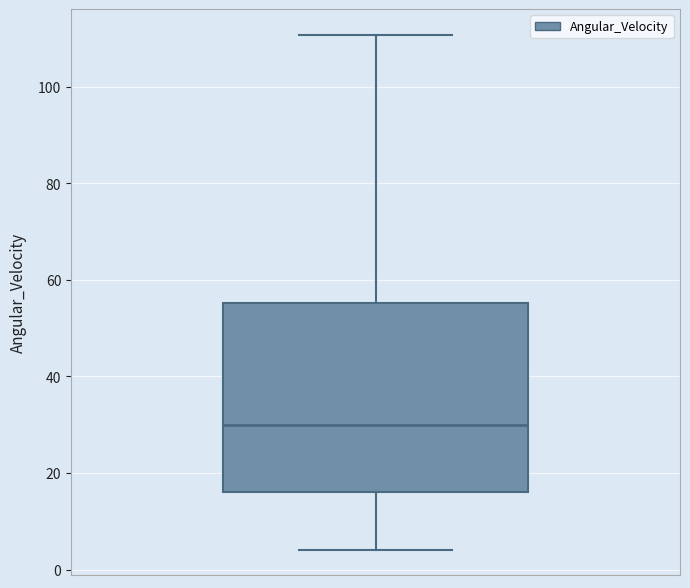

Where does the median line of the box sit on the y-axis? The values are not printed on the chart, so give them approximately, as read against the axis.

30